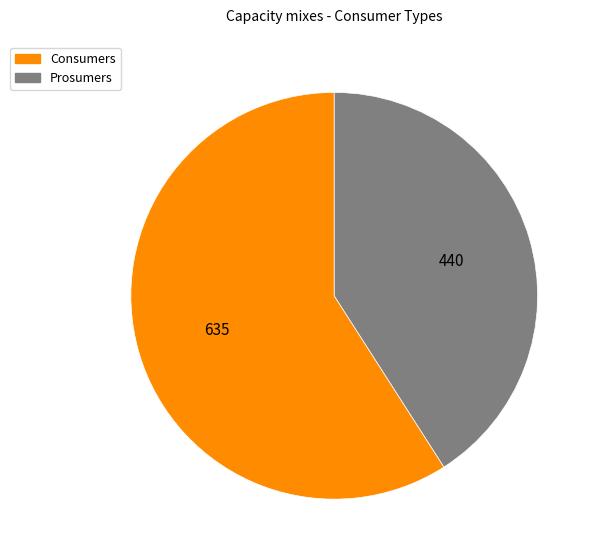

Rank the categories by value from lowest to highest.

Prosumers, Consumers